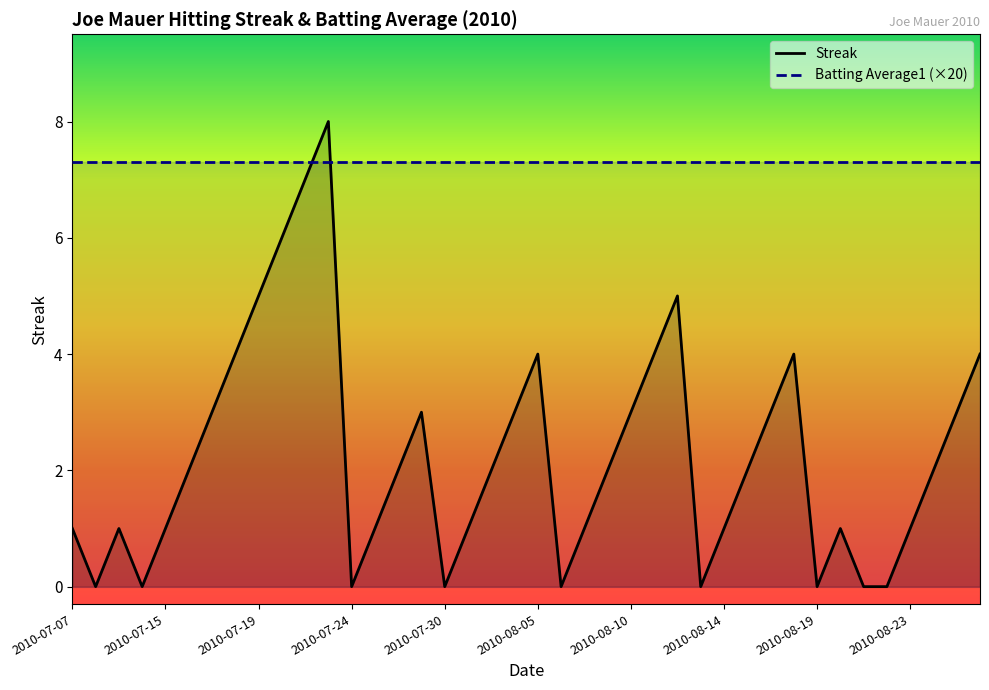

Reading right to left, what are all the values shown in this chart?

2010-08-26=4	2010-08-25=3	2010-08-24=2	2010-08-23=1	2010-08-22=0	2010-08-21=0	2010-08-20=1	2010-08-19=0	2010-08-18=4	2010-08-17=3	2010-08-15=2	2010-08-14=1	2010-08-13=0	2010-08-12=5	2010-08-11=4	2010-08-10=3	2010-08-08=2	2010-08-07=1	2010-08-06=0	2010-08-05=4	2010-08-04=3	2010-08-03=2	2010-07-31=1	2010-07-30=0	2010-07-28=3	2010-07-27=2	2010-07-26=1	2010-07-24=0	2010-07-23=8	2010-07-22=7	2010-07-20=6	2010-07-19=5	2010-07-18=4	2010-07-17=3	2010-07-16=2	2010-07-15=1	2010-07-10=0	2010-07-09=1	2010-07-08=0	2010-07-07=1